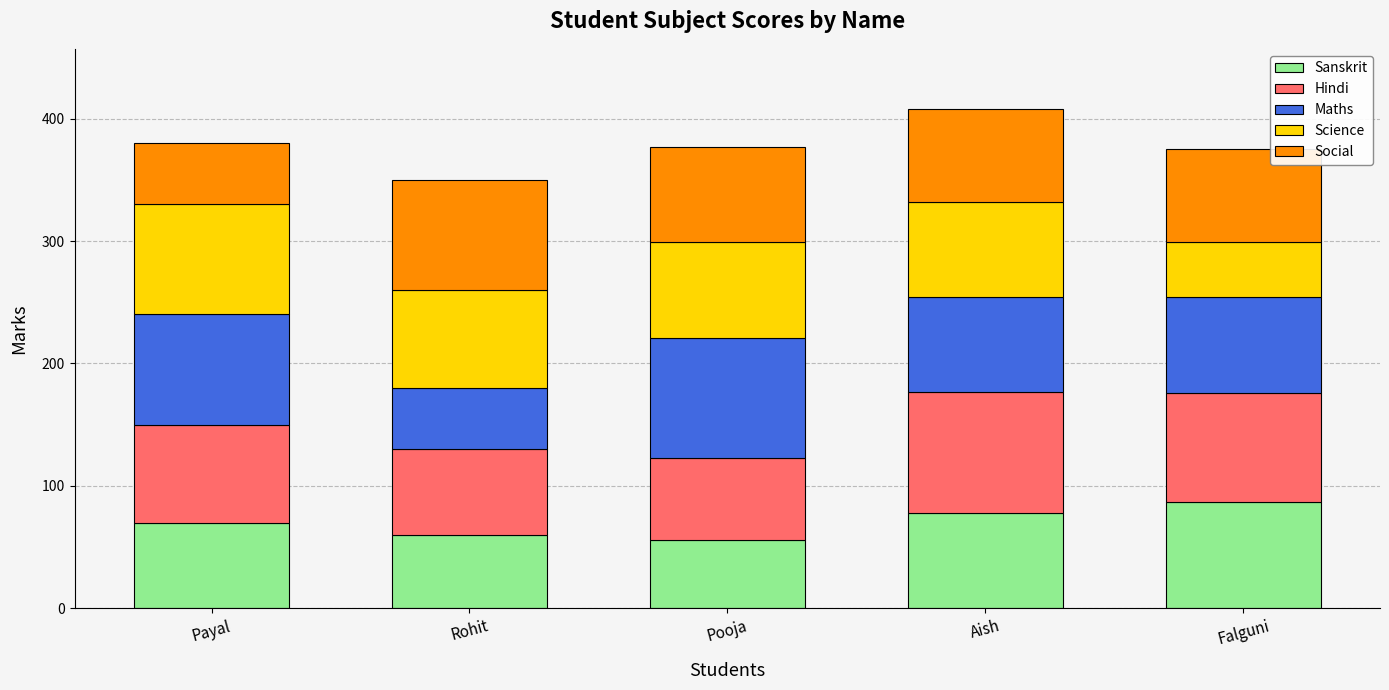

Does the chart contain stacked bars?

Yes